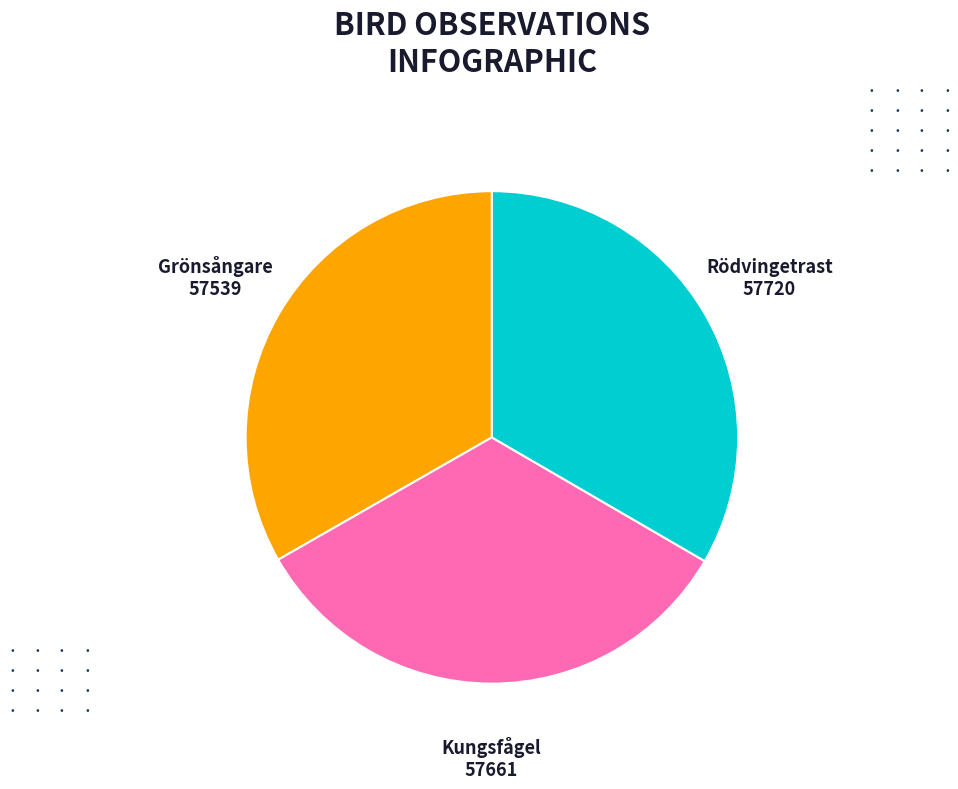

Is there any slice that represents more than half of the pie?

No